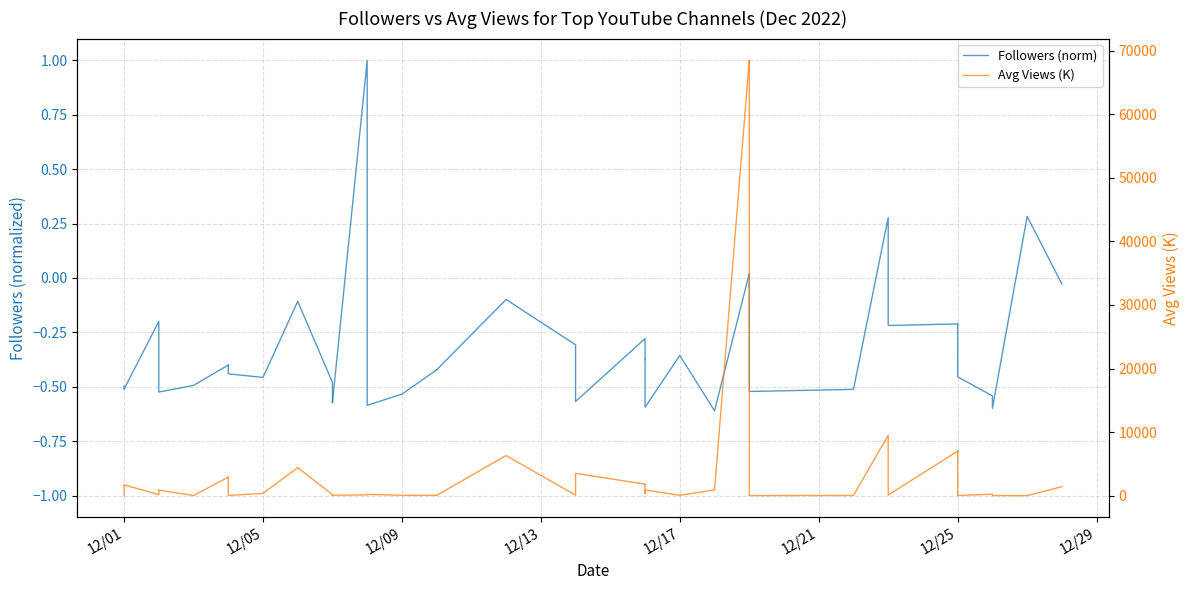

True or false: Followers (norm) and Avg Views (K) cross at least once.

False